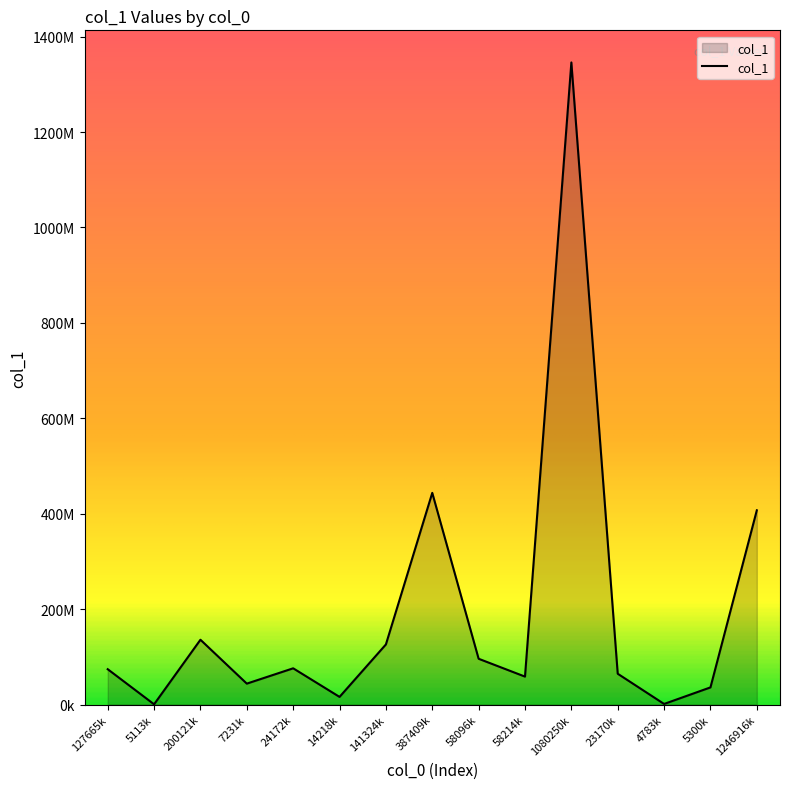

Rank the categories by value from highest to lowest.

1080250k, 387409k, 1246916k, 200121k, 141324k, 58096k, 24172k, 127665k, 23170k, 58214k, 7231k, 5300k, 14218k, 4783k, 5113k